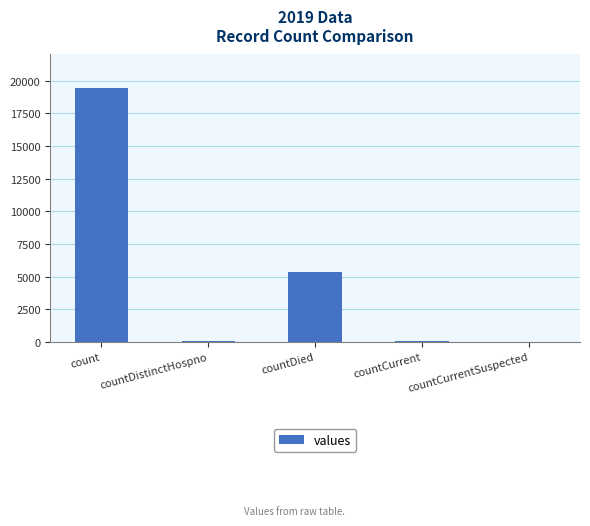

What is the greatest value displayed?

19420